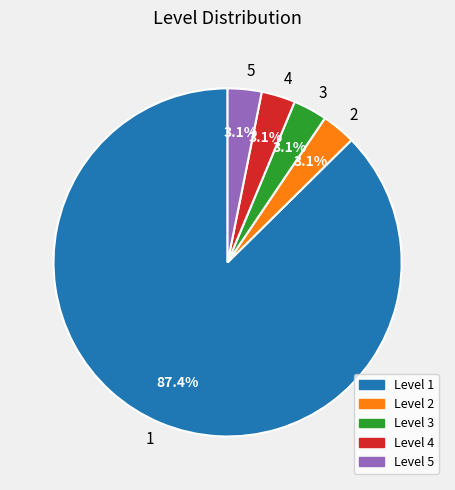

Which category accounts for the majority?

Level 1